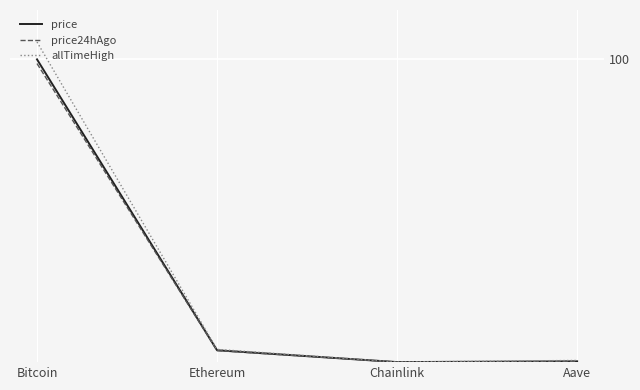

Between Aave and Chainlink, which is larger?

Aave